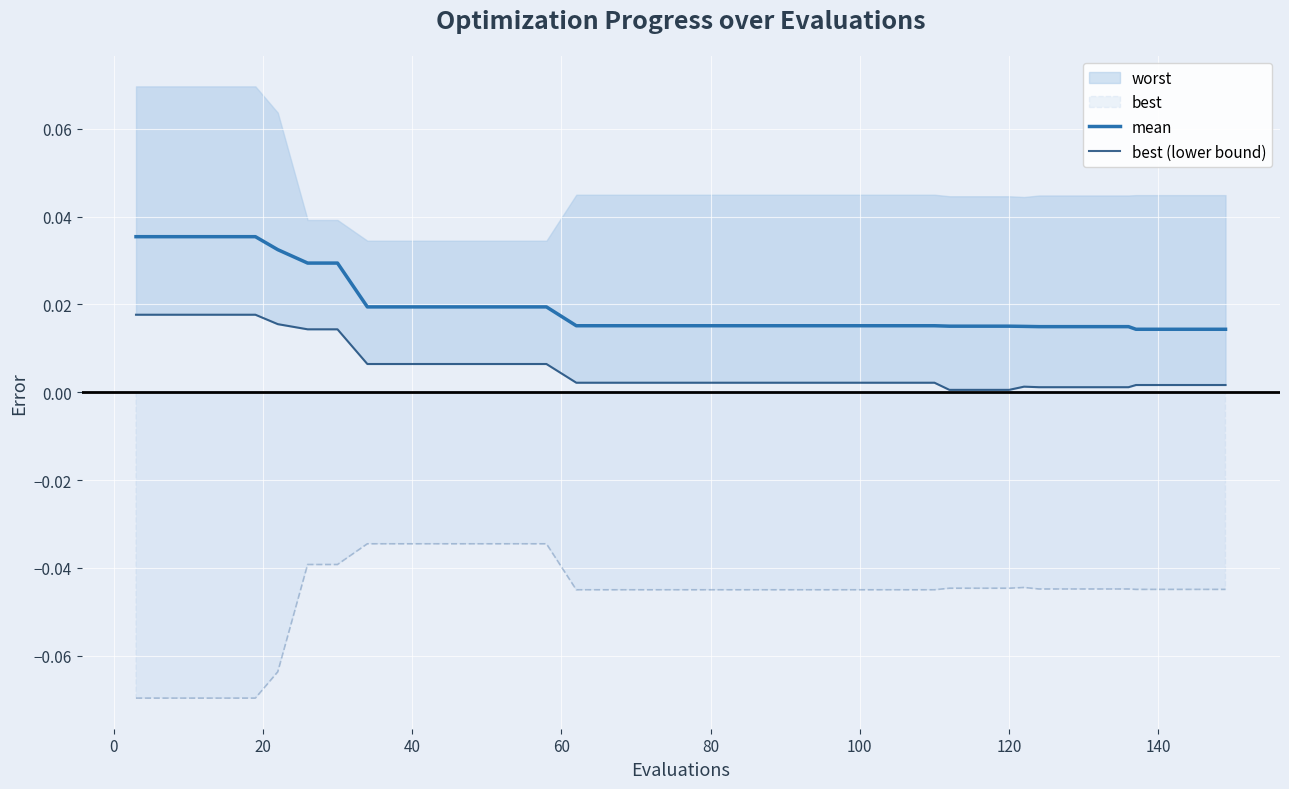

Is this an area chart (filled region under the line)?

No